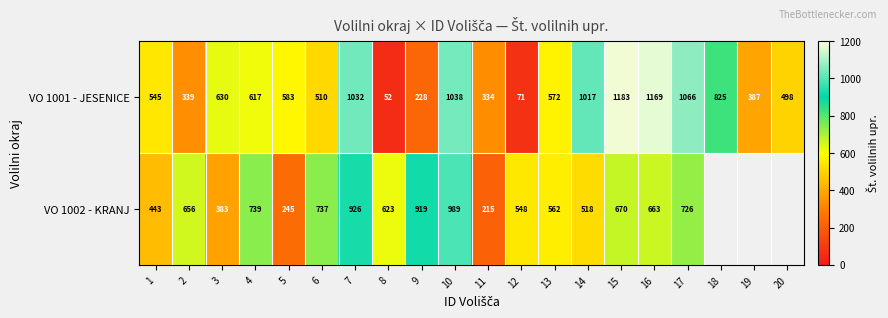

The value of VO 1002 - KRANJ at 4 is 739. True or false?

True